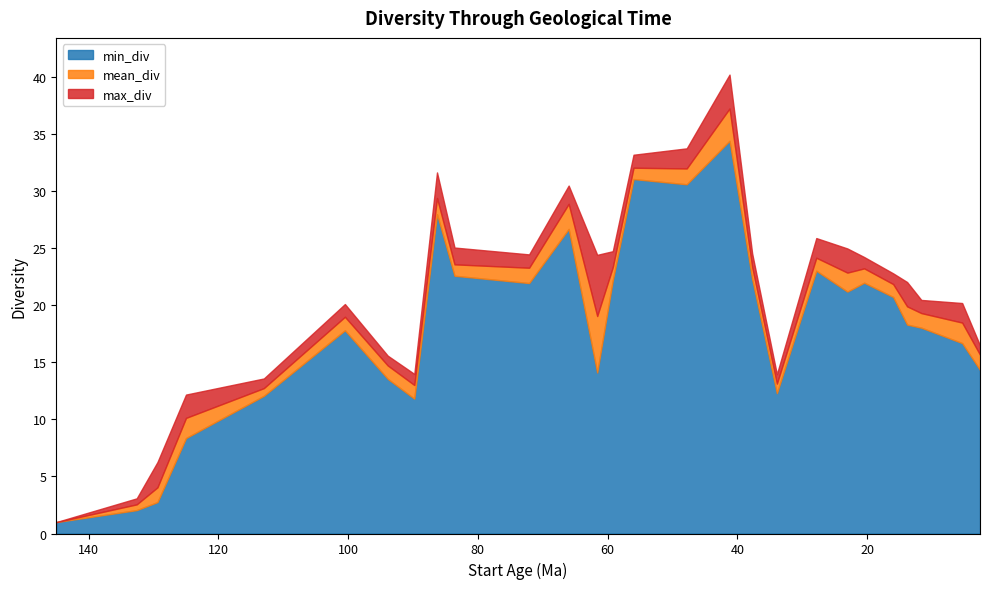

What is the smallest value displayed?

1.0